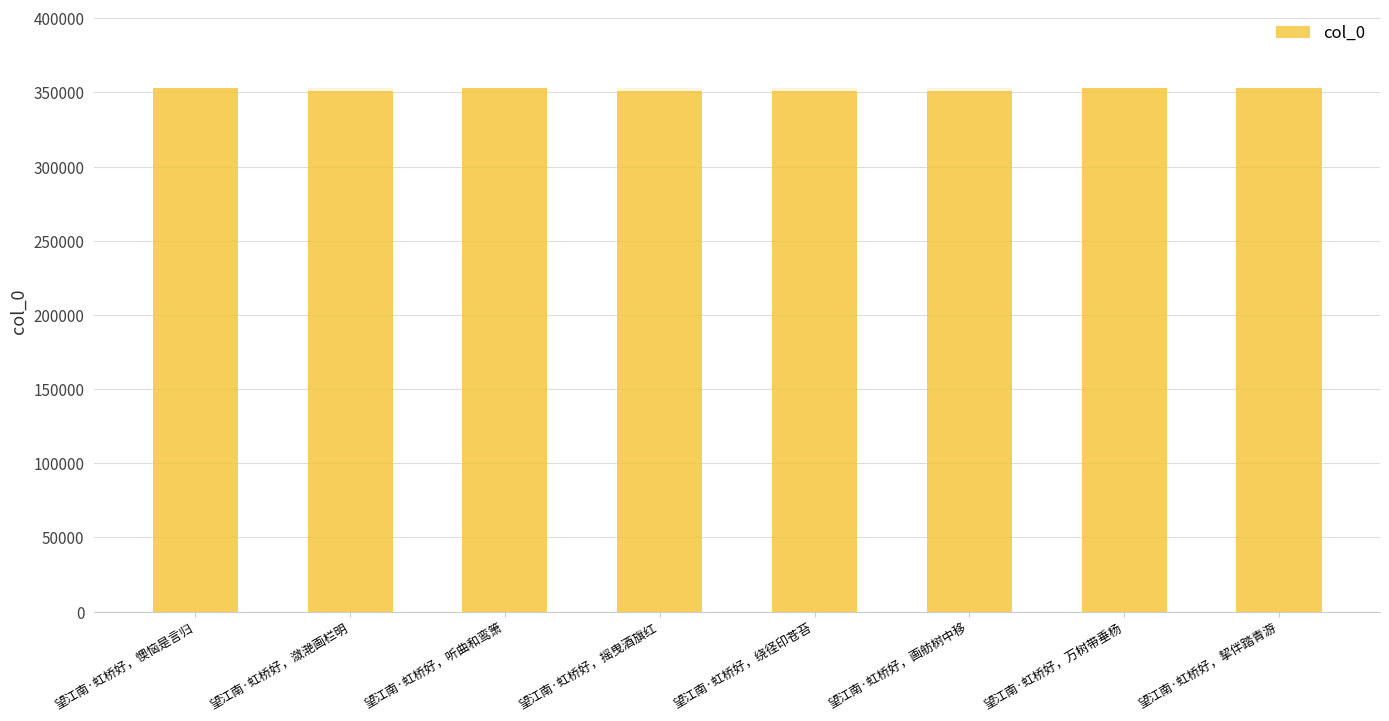

What is the sum of all values?

2815974